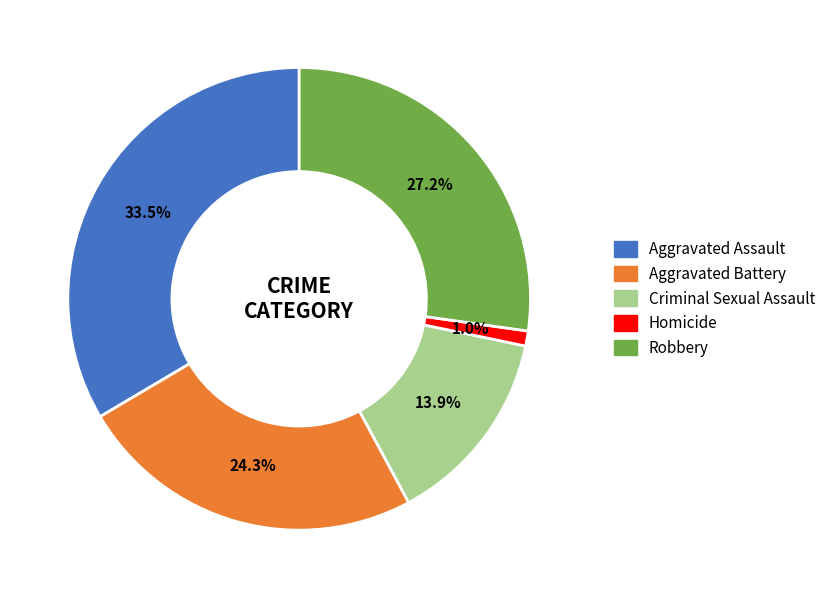

What percentage do Criminal Sexual Assault and Robbery together represent?

41.1%